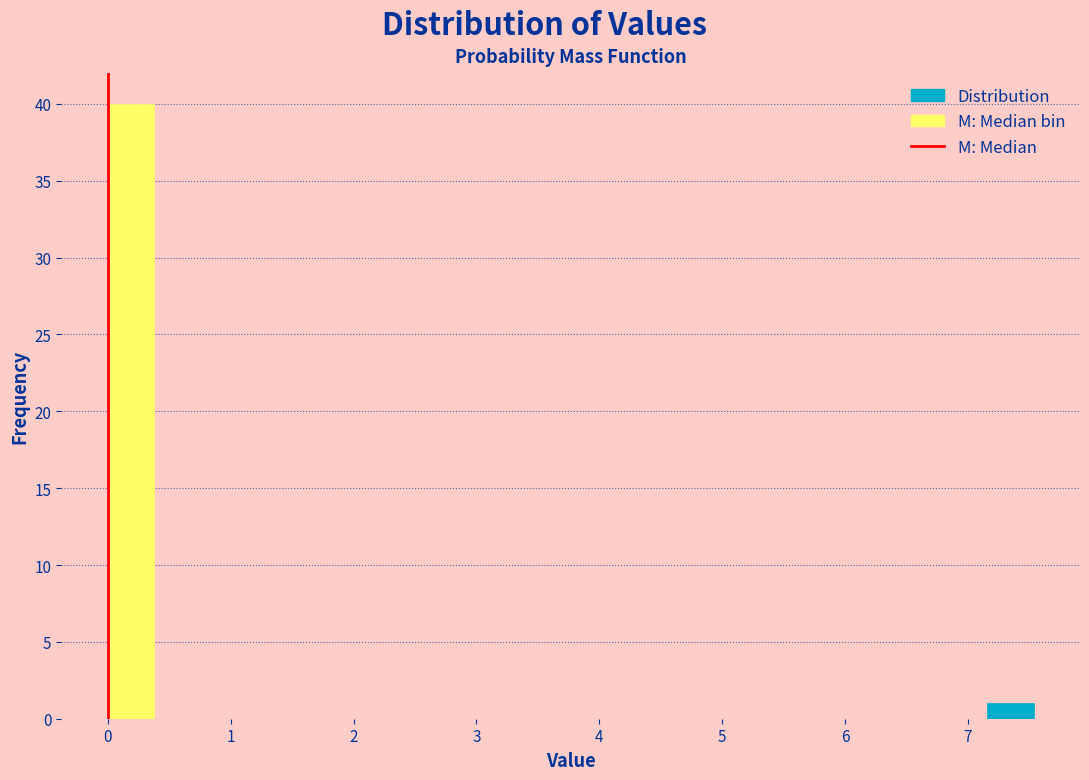

Read against the x-axis, roughly where is the centre of the tallest bar?

0.2